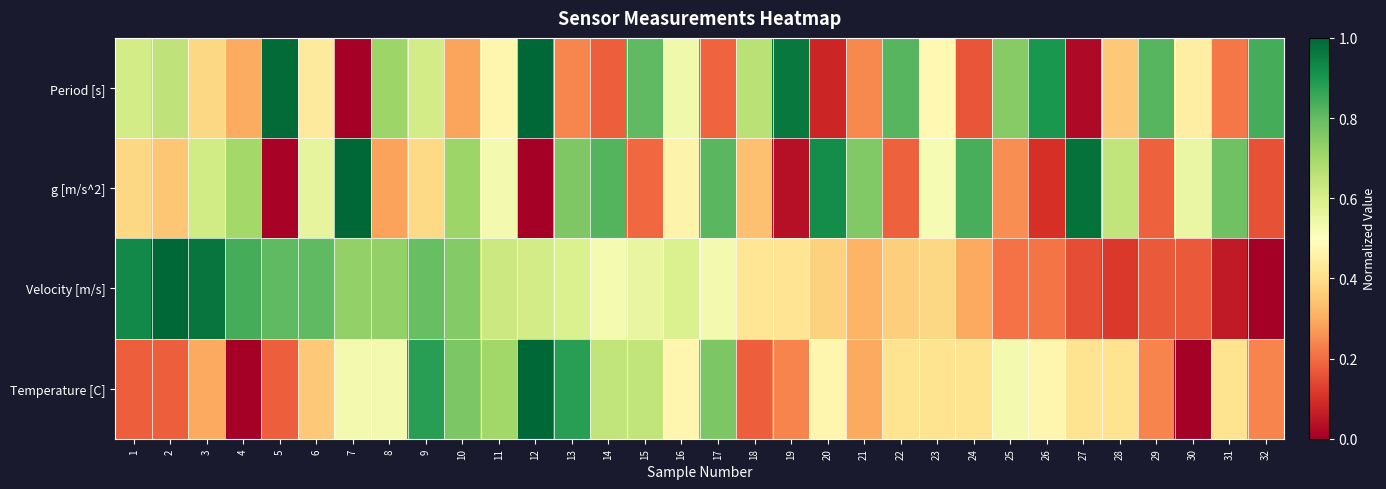

Rank the series by their maximum value, from lowest to highest.

Period [s], g [m/s^2], Velocity [m/s], Temperature [C]